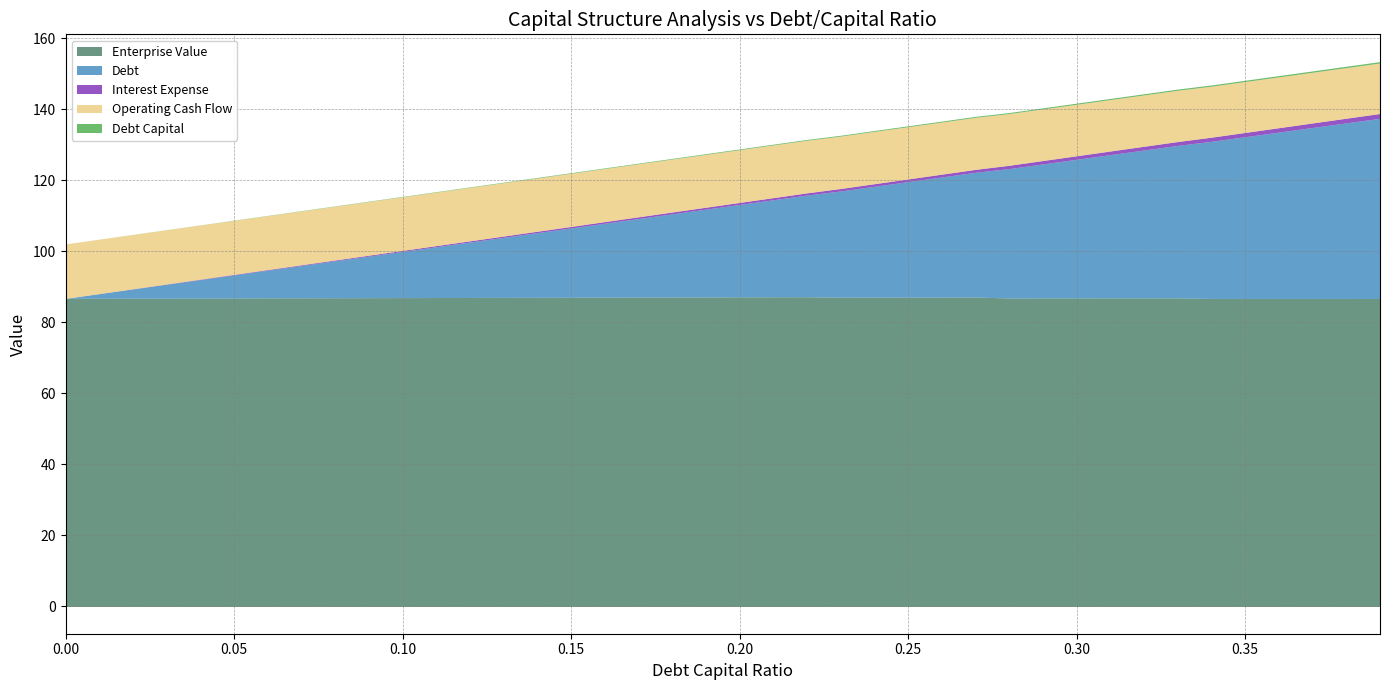

What is the value of the interest_expense point at the 14th from the left?

0.4